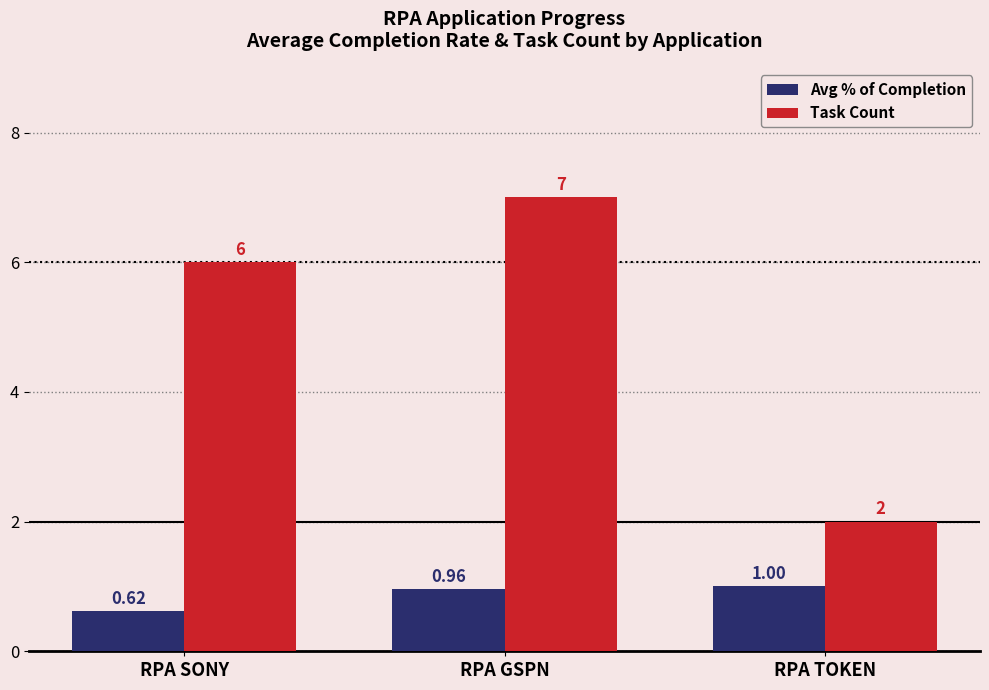

What is the value of the Task Count bar at the 2nd from the left?

7.0